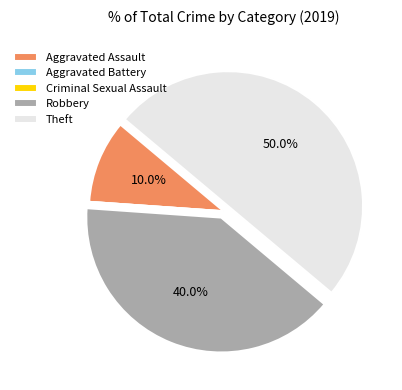

Does Robbery account for over 50% of the chart?

No